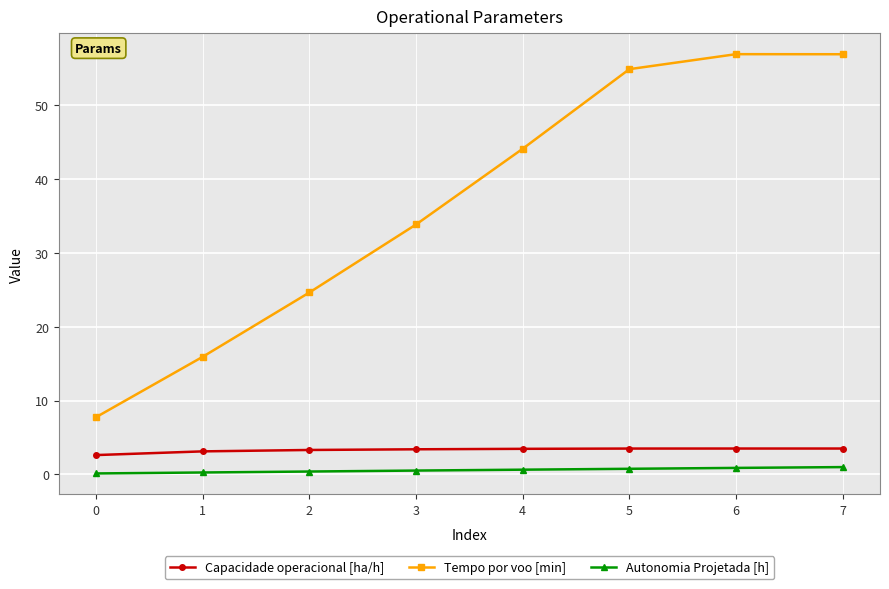

Is this an area chart (filled region under the line)?

No